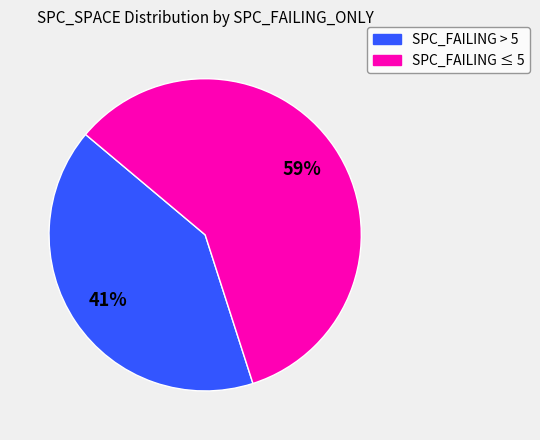

To the nearest percent, what is the difference between the largest and smallest slice percentages?

18%